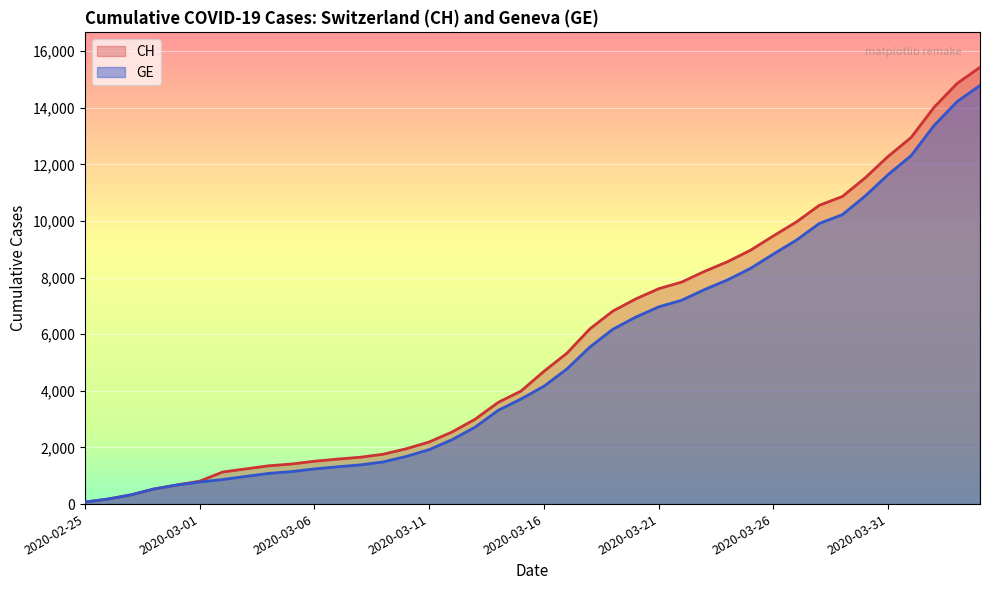

What is the total value across all series at 2020-03-14?

6899